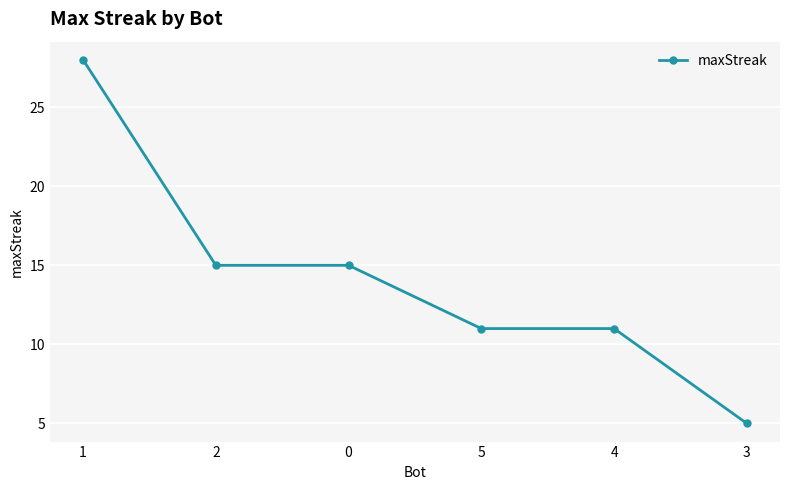

True or false: there are more than 2 points higher than both neighbors.

False